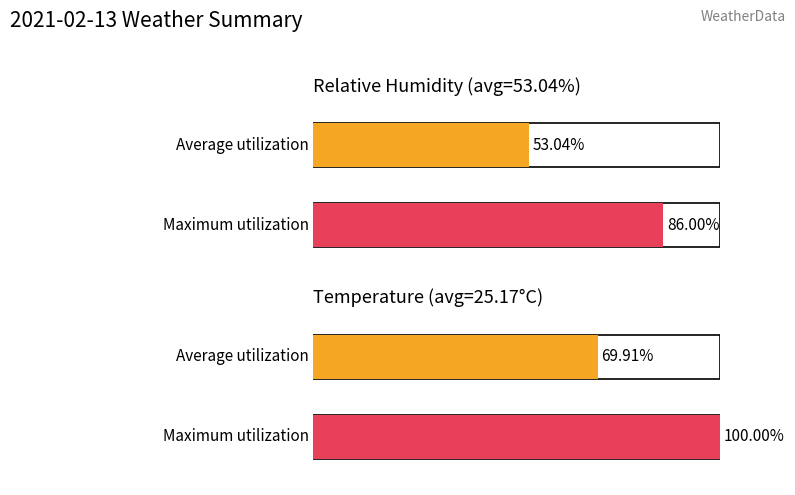

Which series has the largest range (max minus min)?

relative_humidity